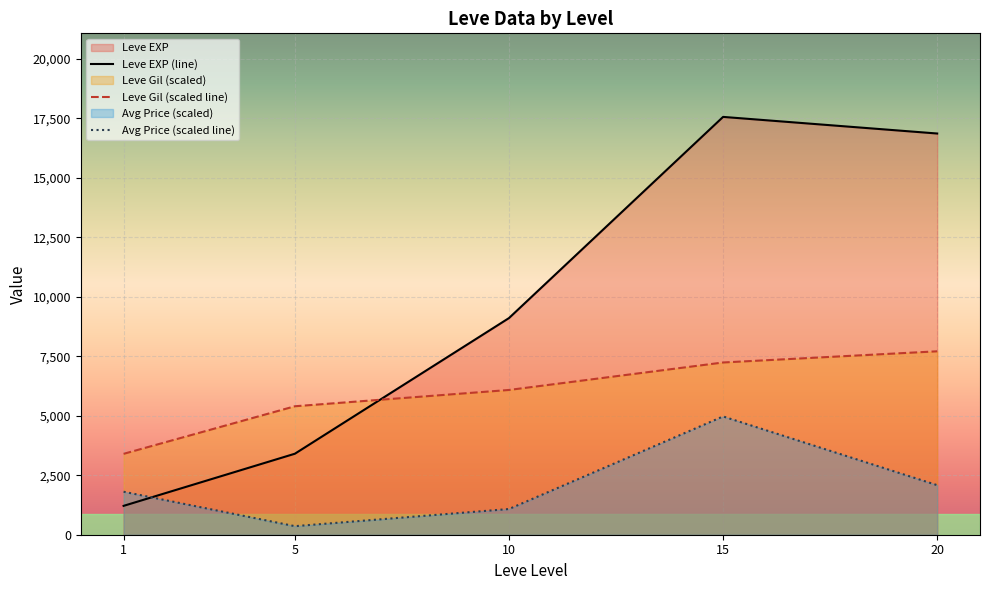

What is the sum of the Avg Price (scaled line) values at 15 and 1?

6779.3